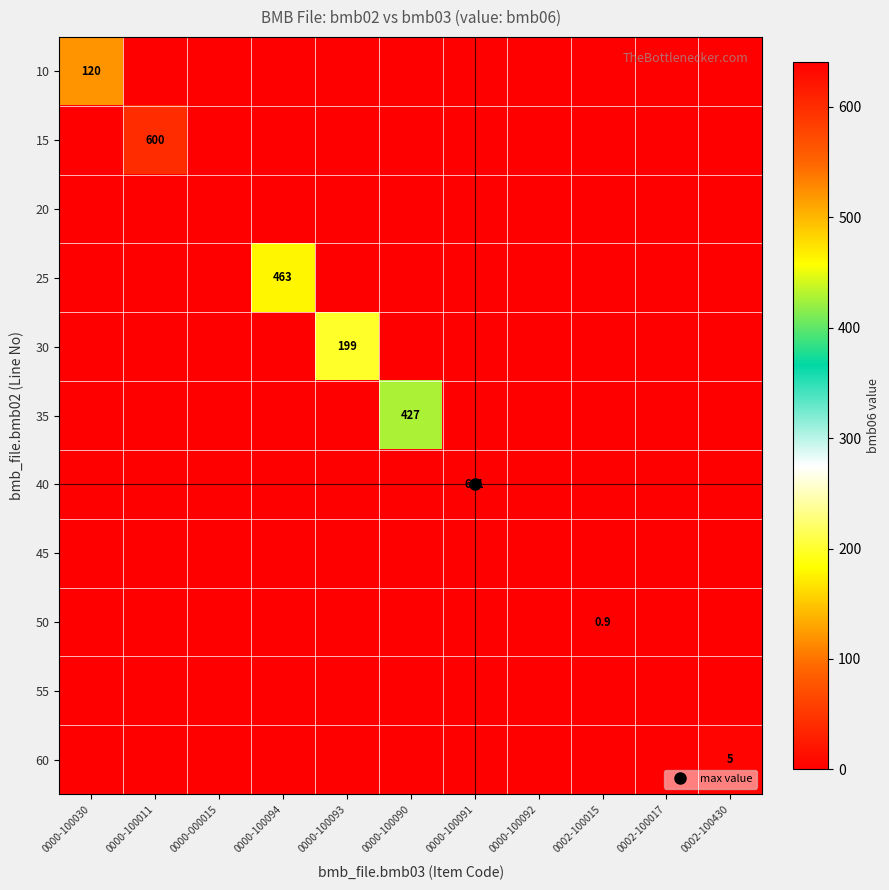

Rank the series at 0000-000015 from lowest to highest value.

10, 15, 20, 25, 30, 35, 40, 45, 50, 55, 60